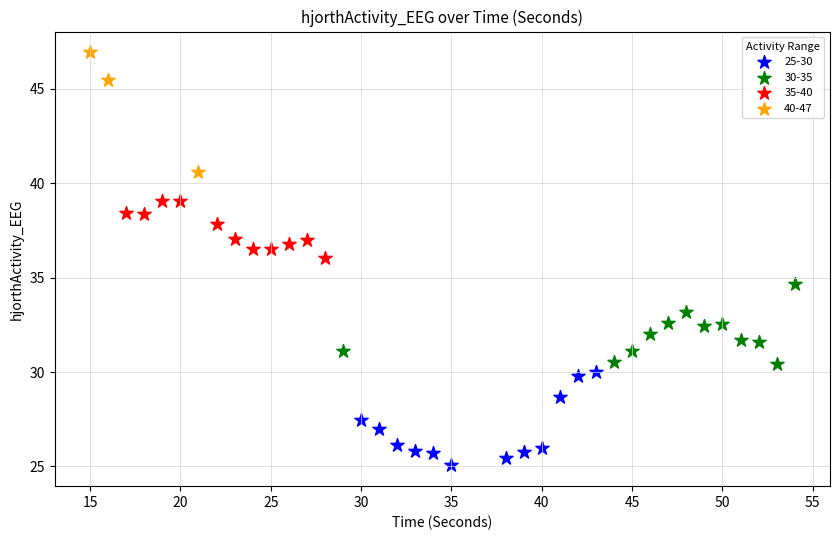

Which series reaches the maximum Y coordinate?

40-47